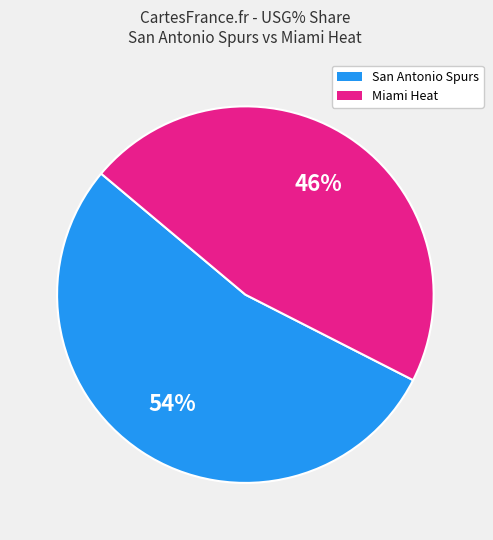

To the nearest percent, what is the average slice percentage?

50%